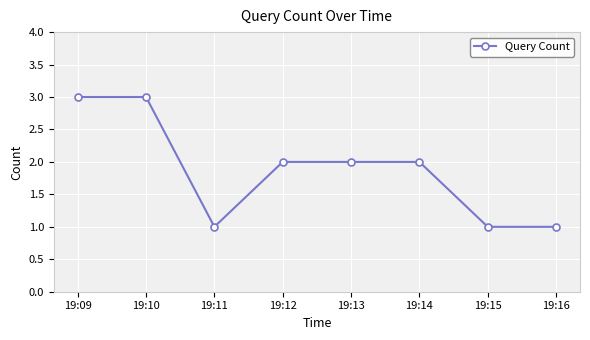

How many categories are shown in the chart?

8